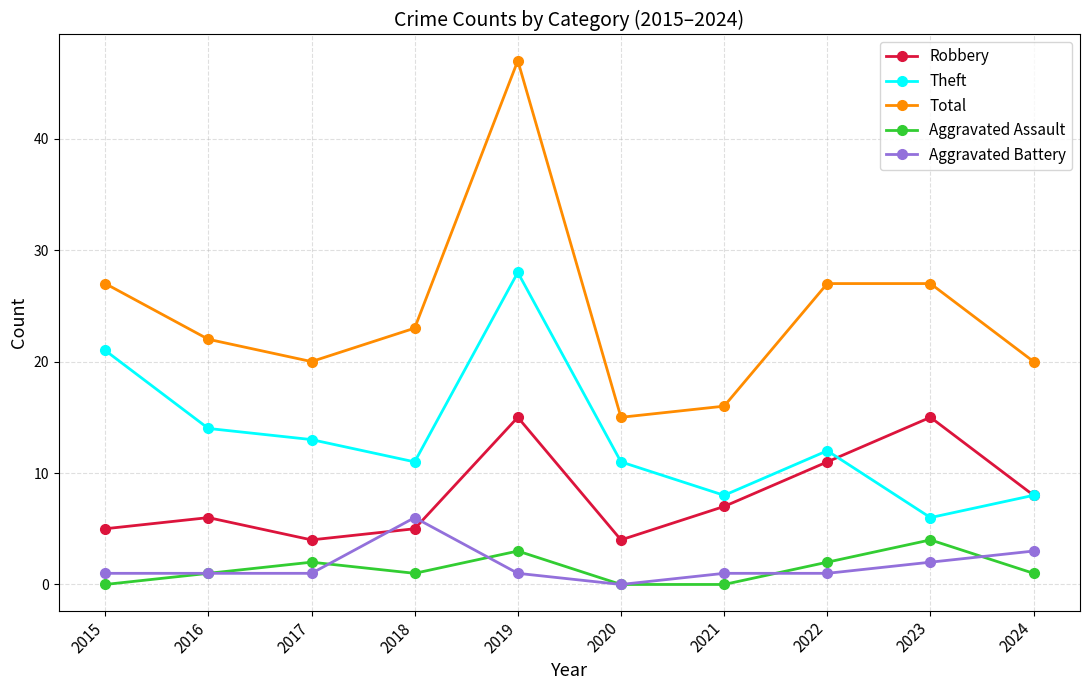

Reading left to right, what are all the values shown in this chart?

Robbery: 5	6	4	5	15	4	7	11	15	8
Theft: 21	14	13	11	28	11	8	12	6	8
Total: 27	22	20	23	47	15	16	27	27	20
Aggravated Assault: 0	1	2	1	3	0	0	2	4	1
Aggravated Battery: 1	1	1	6	1	0	1	1	2	3